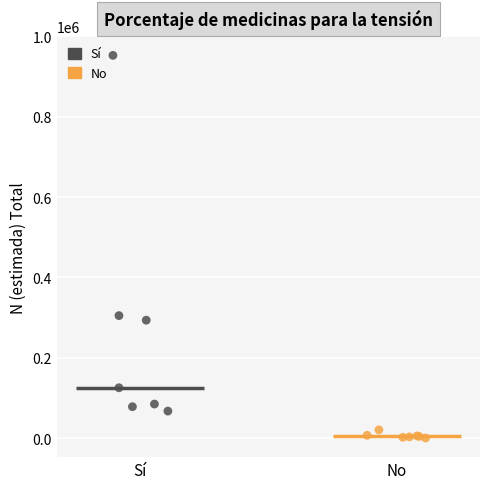

What are all the series names shown in the legend?

Sí, No